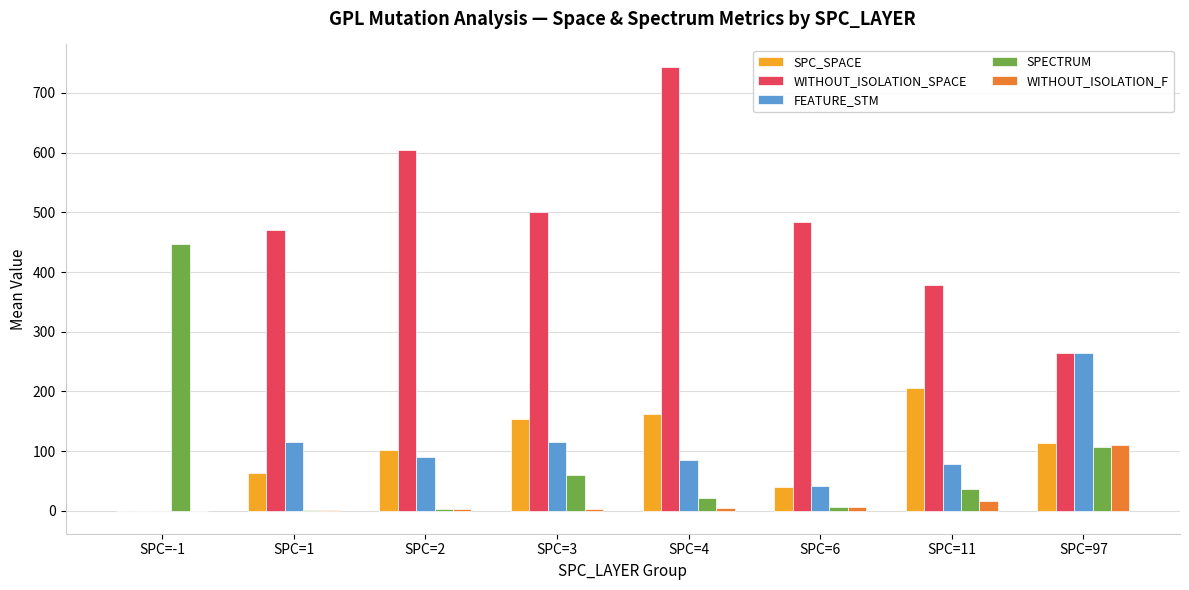

The WITHOUT_ISOLATION_F series shows 110.0 at SPC=97. True or false?

True